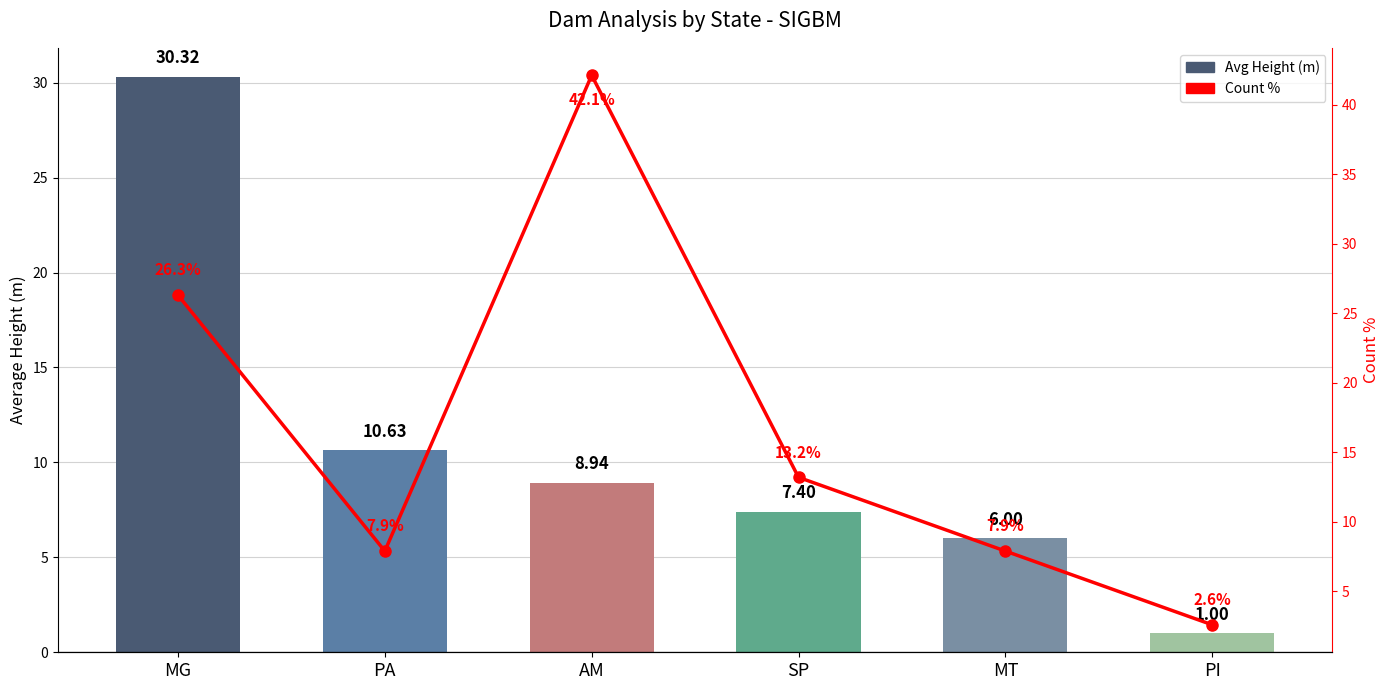

Is the value of Avg Height (m) at PA greater than the value of Count % at MG?

No